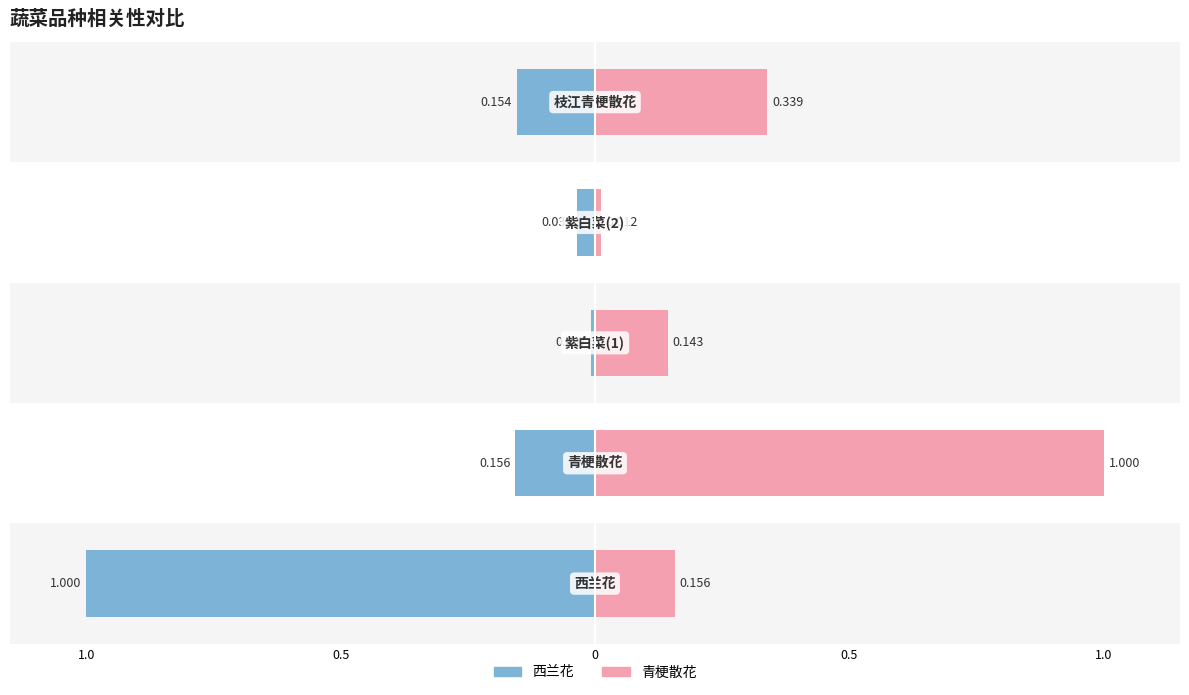

What is the label of the 5th bar from the right?

西兰花